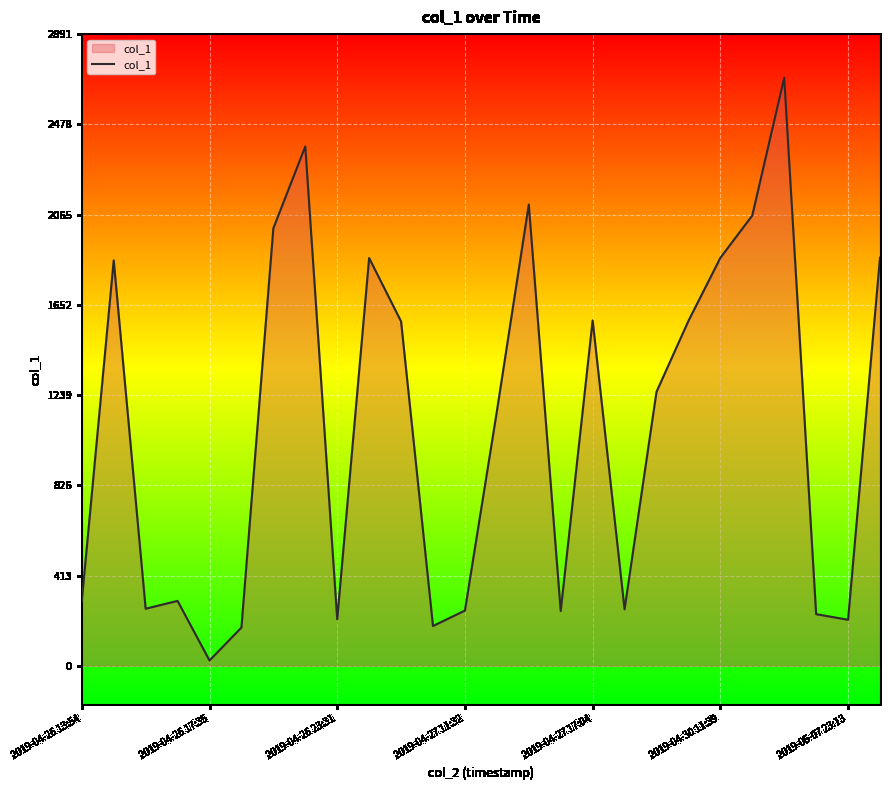

True or false: there are more than 2 points higher than both neighbors.

True